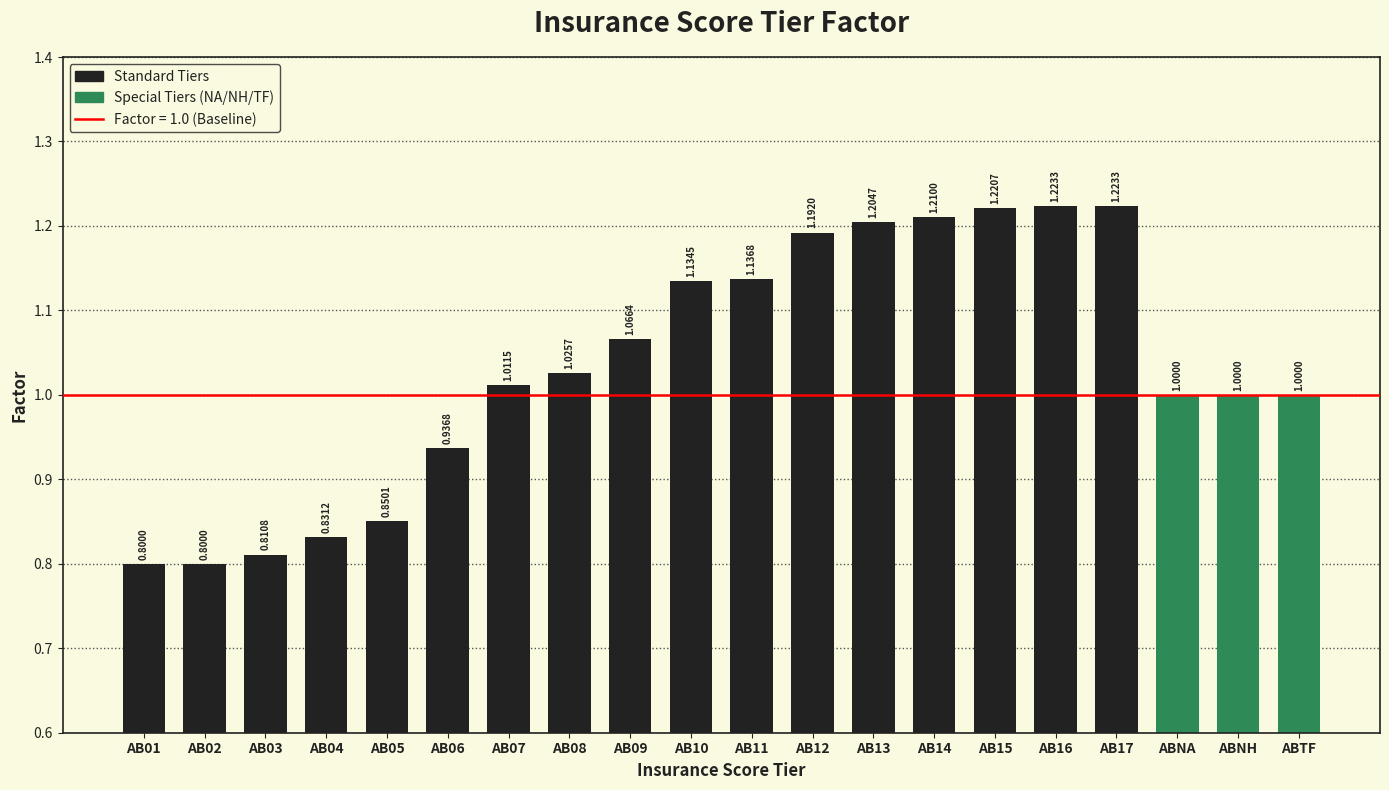

What is the value of the 1st bar from the left?

0.8